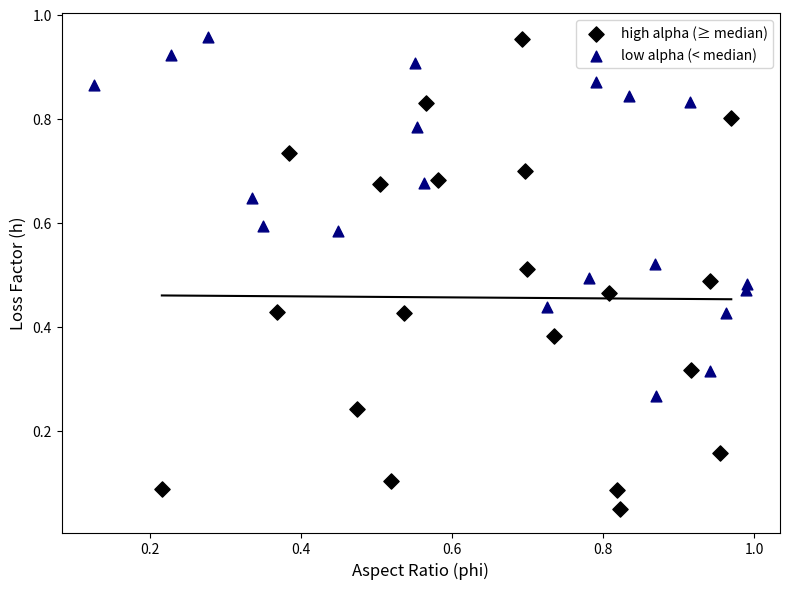

Which series has the largest Y range (max minus min)?

high alpha (≥ median)